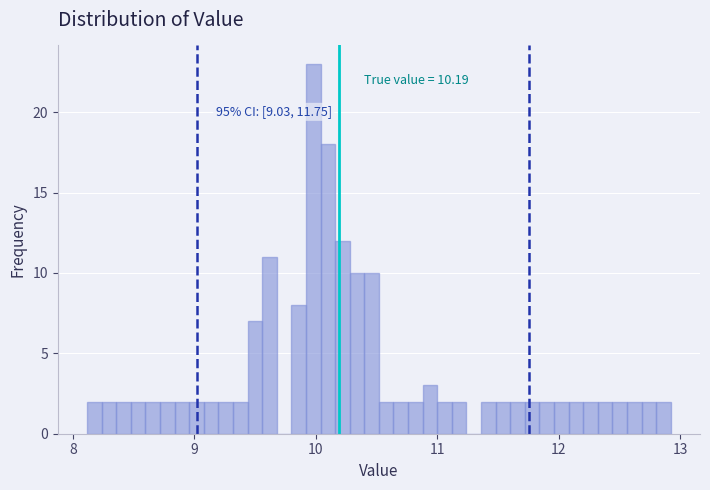

Around what value on the x-axis is the tallest bar? Give the approximate position of its centre, as read against the axis.

10.0